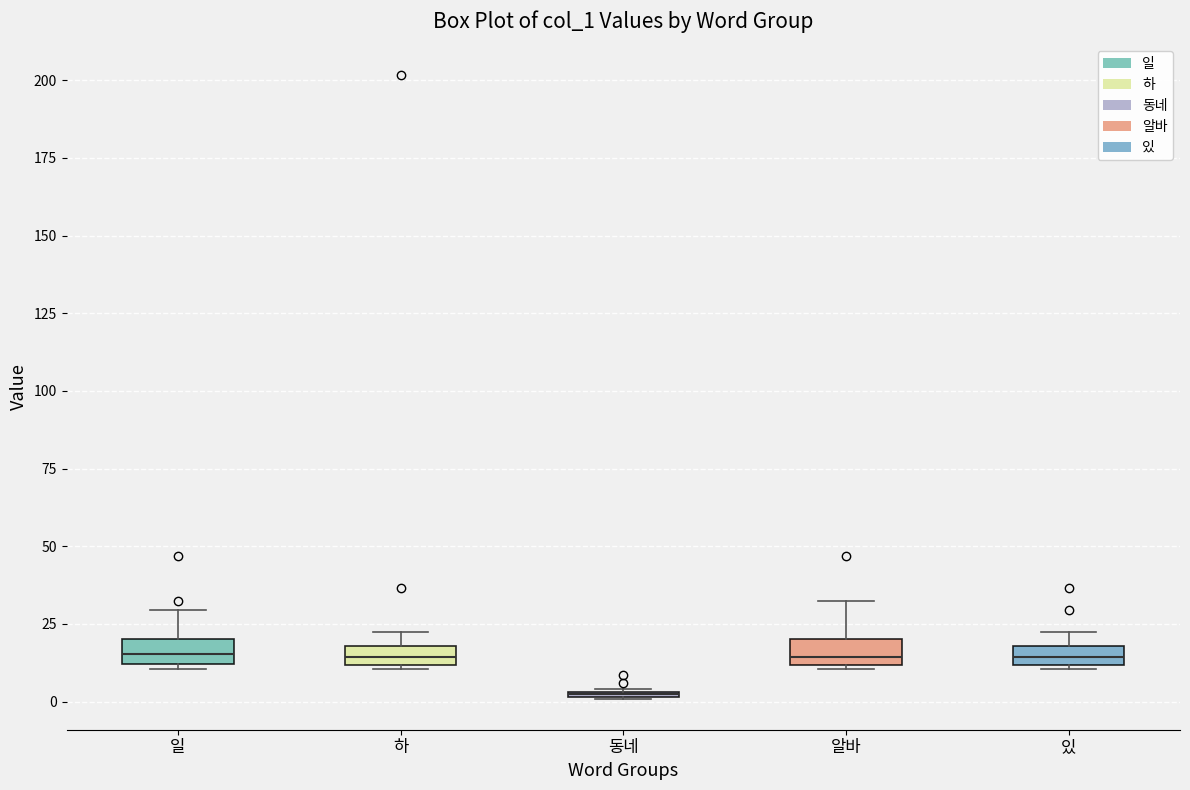

Where is the lower edge of the box for 하 on the y-axis? The values are not printed on the chart, so give them approximately, as read against the axis.

10